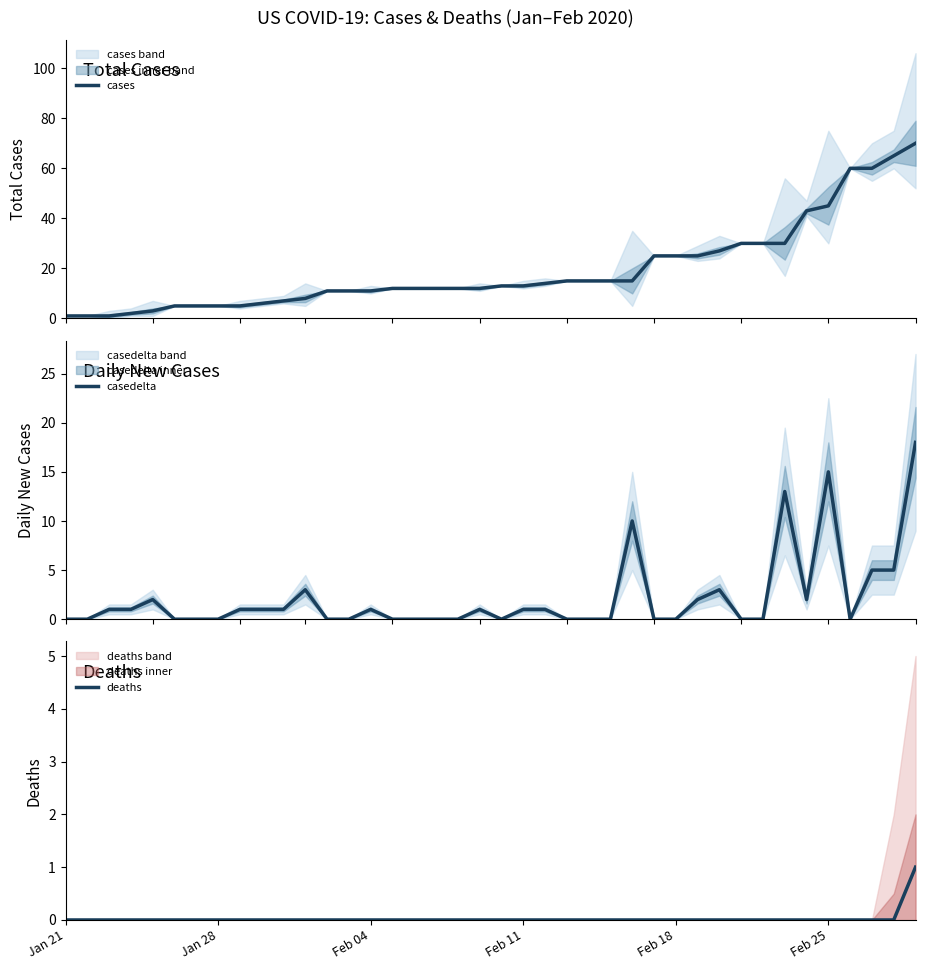

True or false: cases and casedelta cross at least once.

False